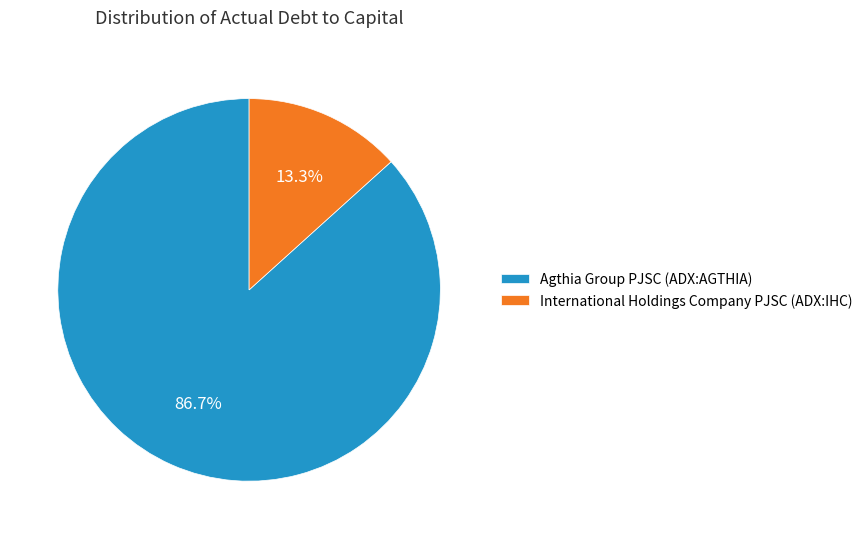

Which has a higher value, International Holdings Company PJSC (ADX:IHC) or Agthia Group PJSC (ADX:AGTHIA)?

Agthia Group PJSC (ADX:AGTHIA)